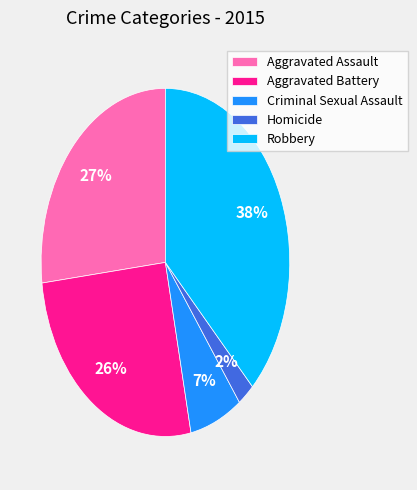

Combined, do Homicide and Aggravated Assault account for over 50%?

No